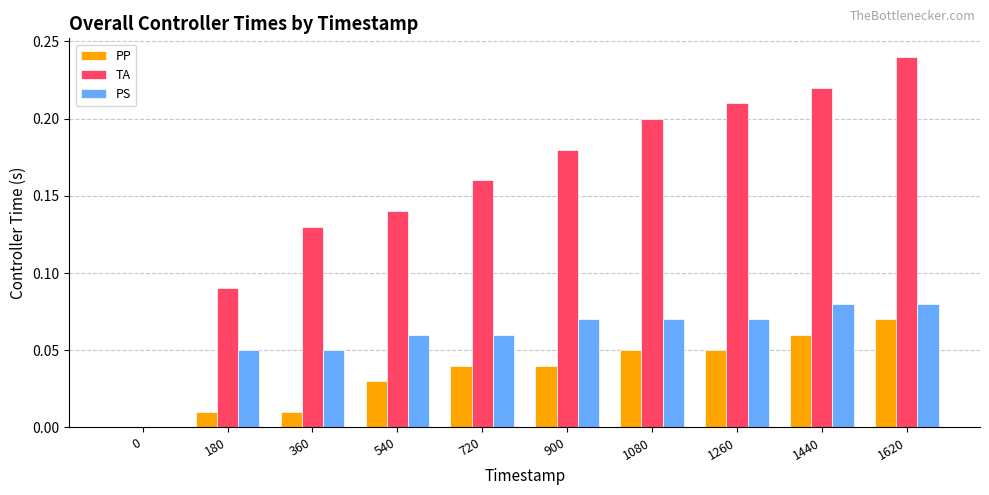

Which series changed the most between 540 and 1620?

TA